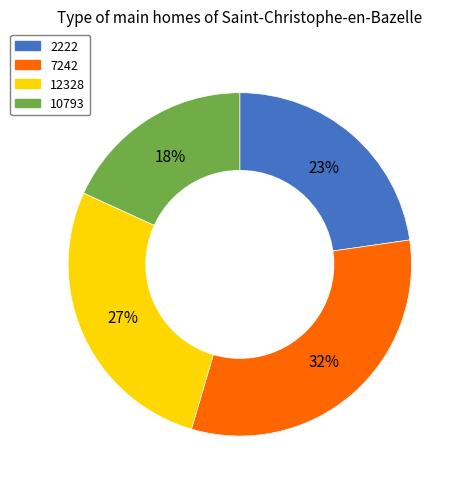

How many segments does this pie chart have?

4